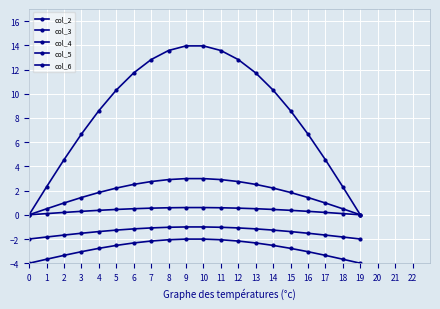

How many lines are shown in the chart?

5